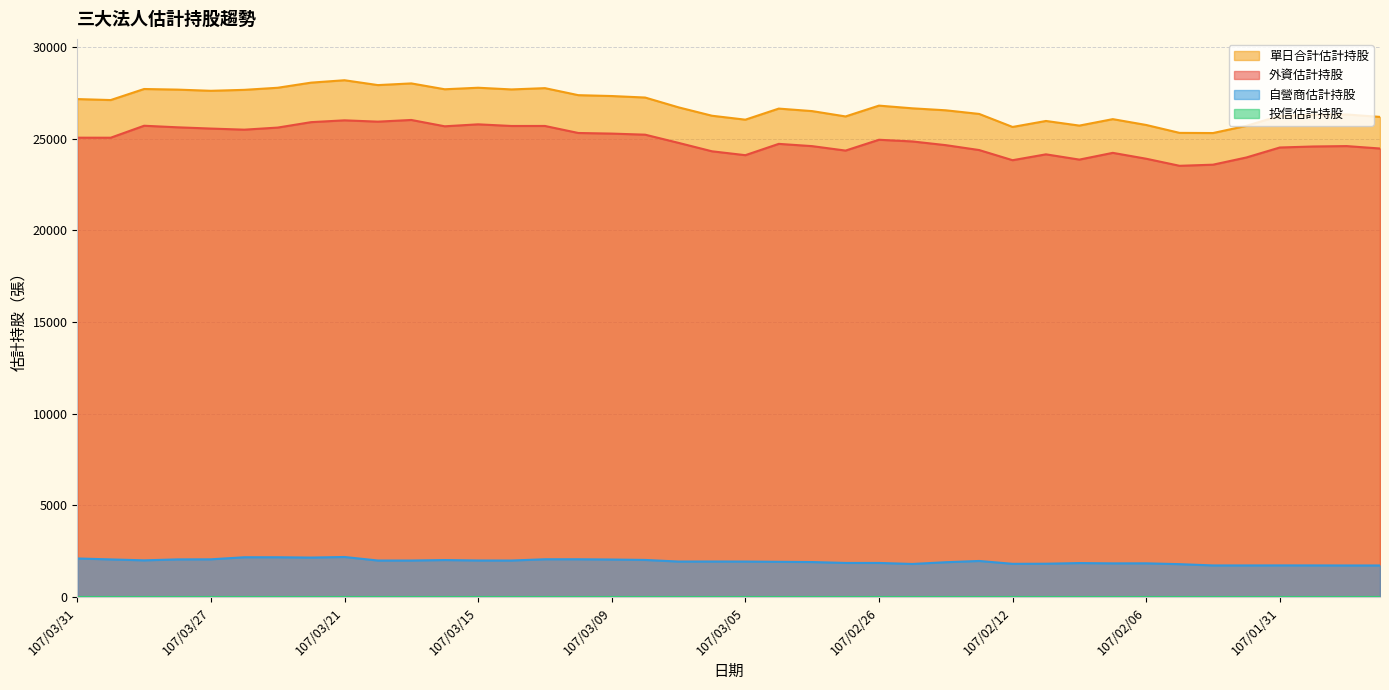

At which label does 單日合計估計持股 first exceed 26701?

107/03/31